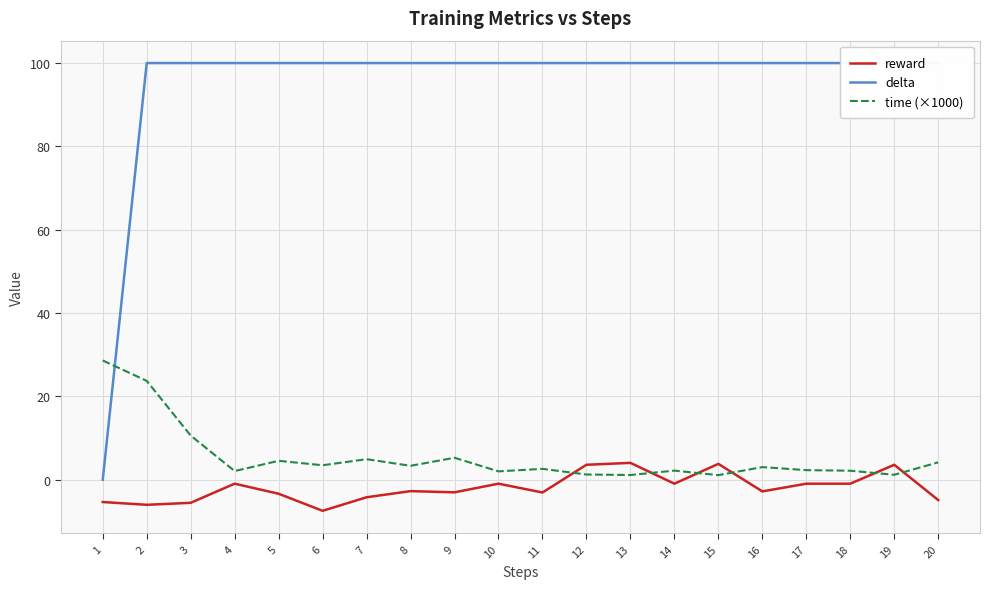

After their last crossing, which series has the higher values: reward or time (×1000)?

time (×1000)